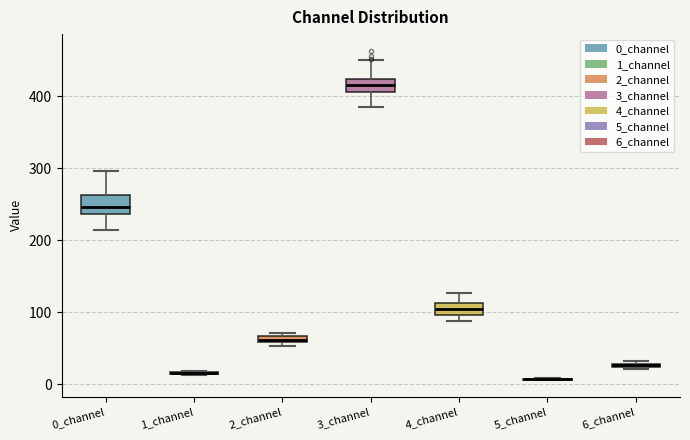

Where does the median line of the box for 0_channel sit on the y-axis? The values are not printed on the chart, so give them approximately, as read against the axis.

250